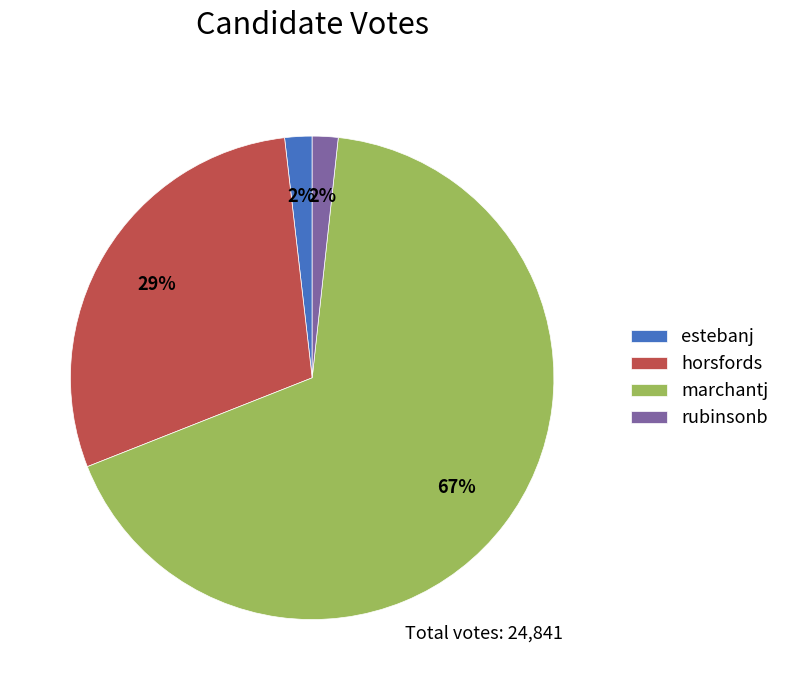

To the nearest percent, what is the difference between the estebanj and horsfords slice percentages?

27%